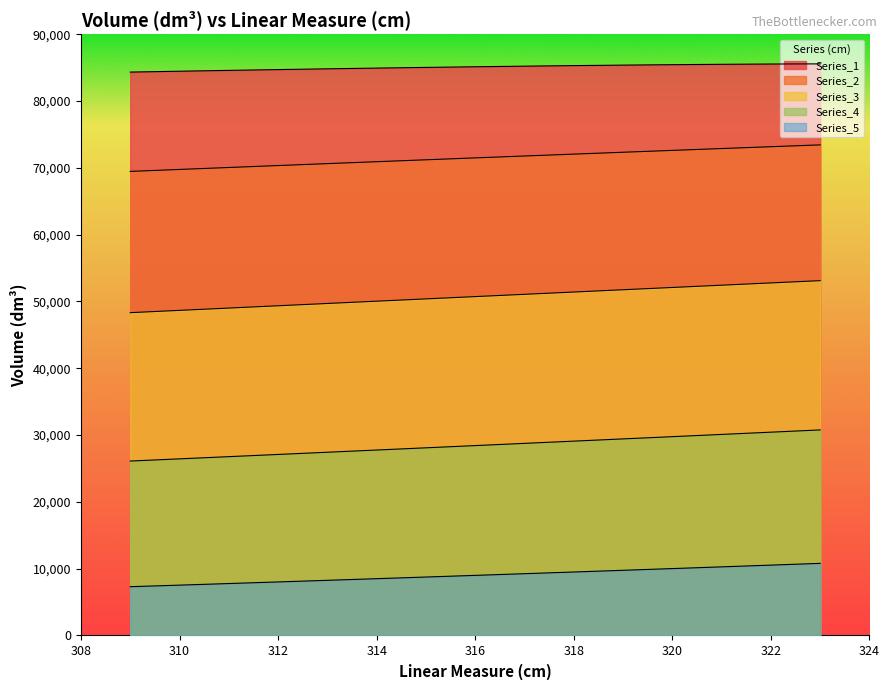

Rank the categories by Series_5 value from lowest to highest.

309, 310, 311, 312, 313, 314, 315, 316, 317, 318, 319, 320, 321, 322, 323